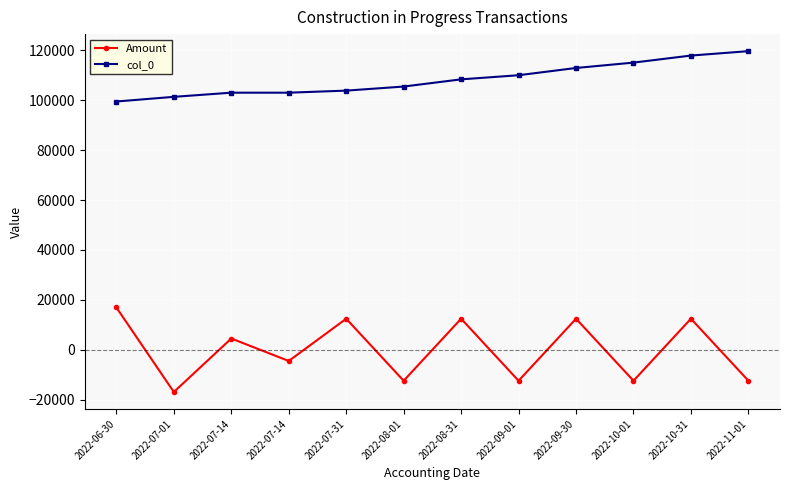

What are all the series names shown in the legend?

Amount, col_0